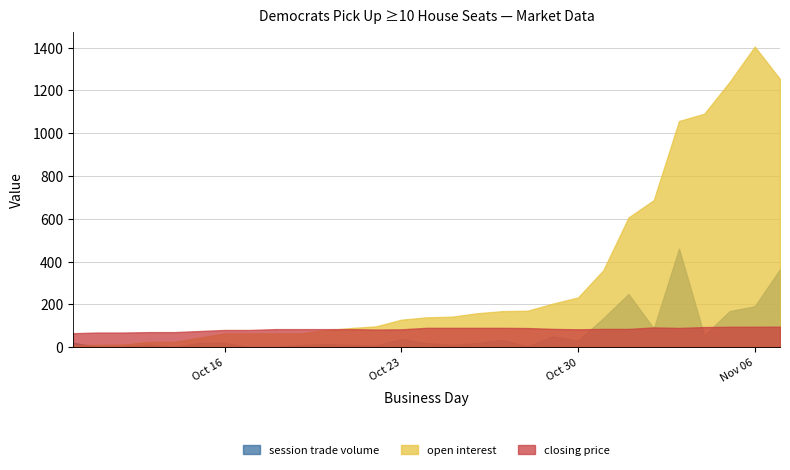

What is the label of the 25th point from the left?

2006-11-03